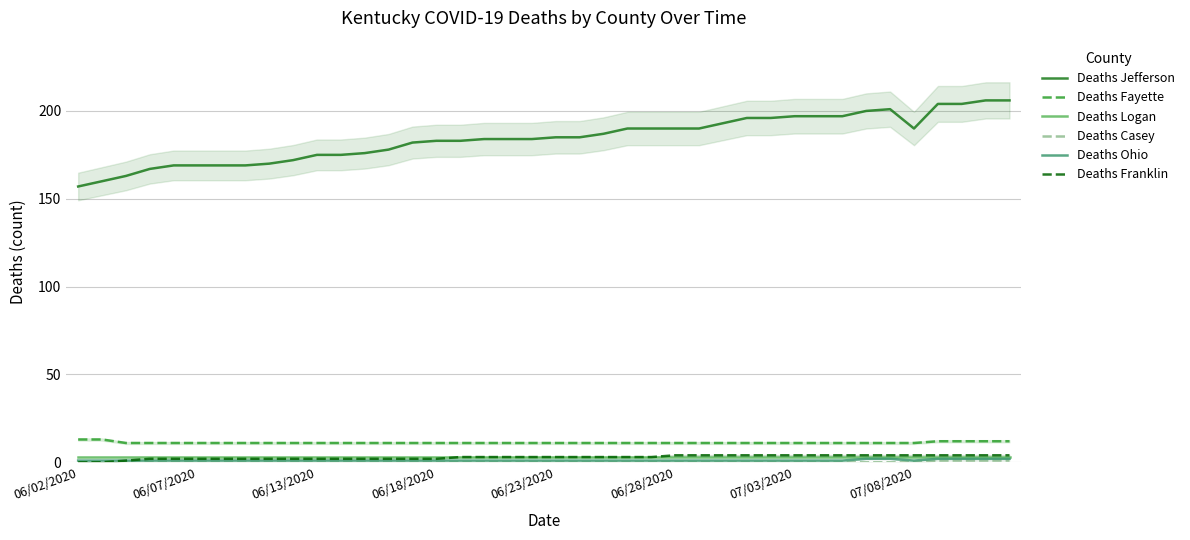

Count the Deaths Fayette values in the range 11 to 12.

38